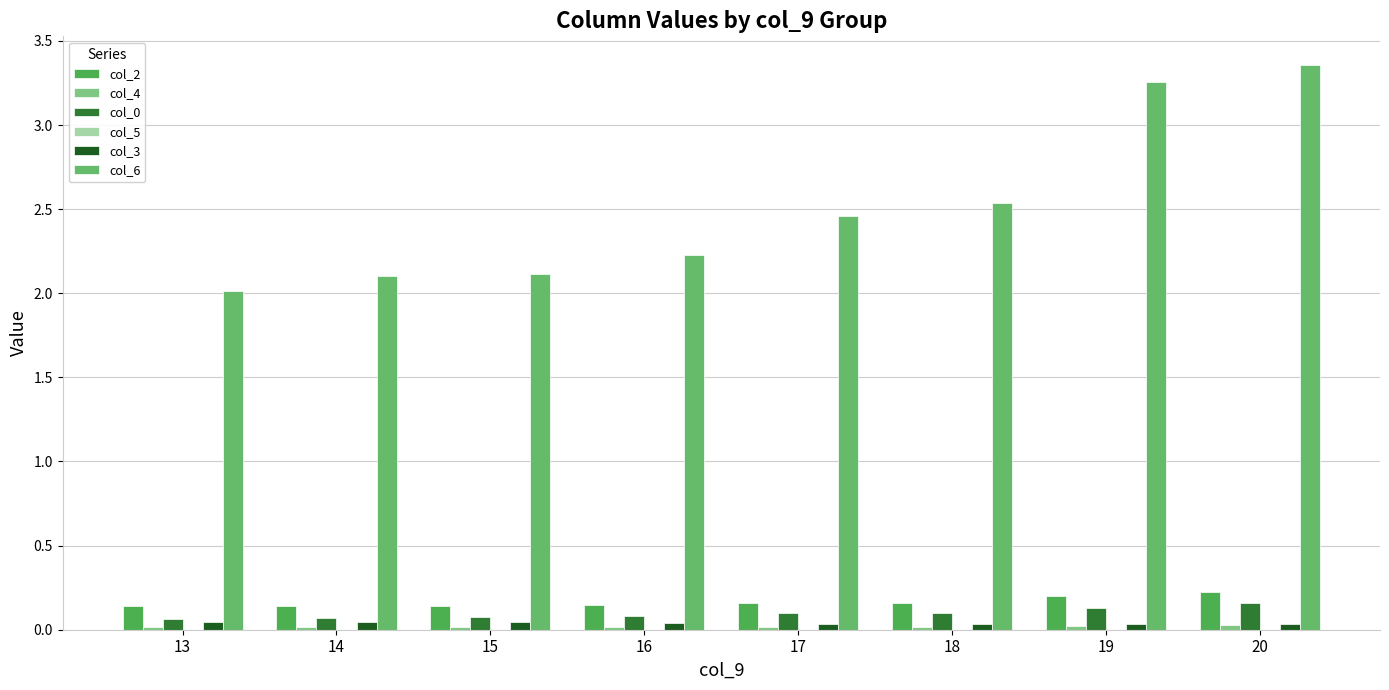

Is the value of col_6 at 19 greater than the value of col_5 at 18?

Yes